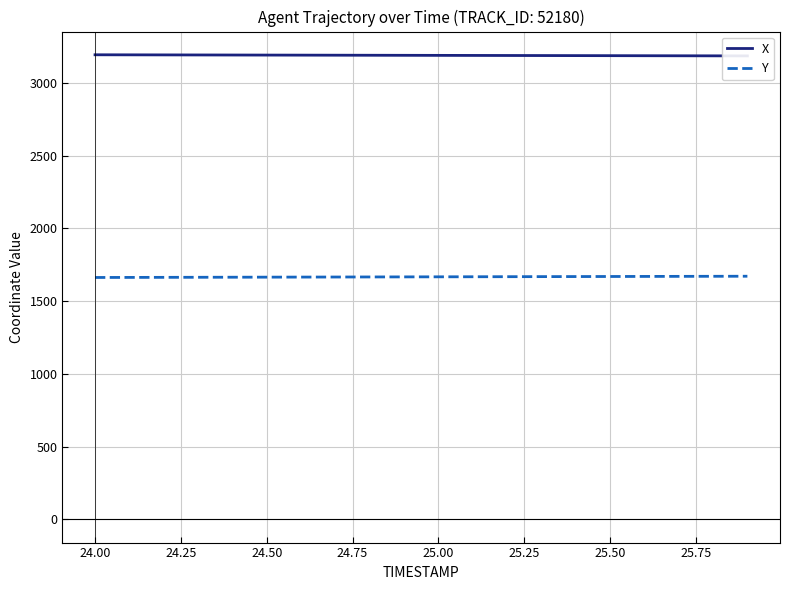

List the series in order of their overall mean, highest first.

X, Y